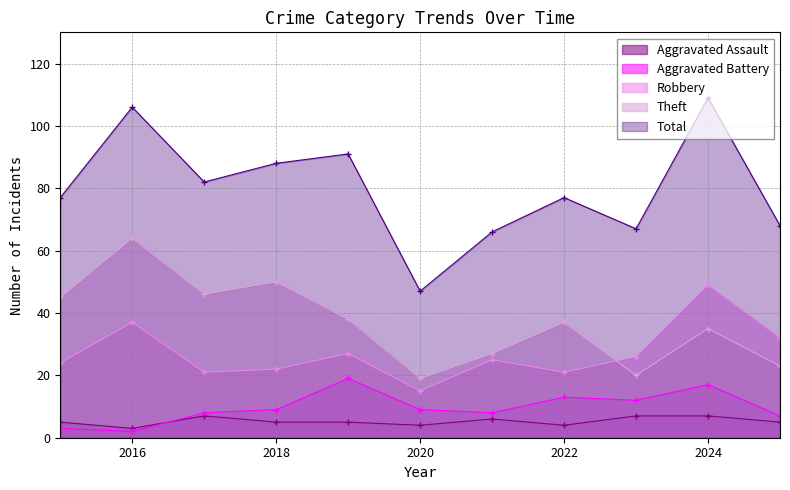

True or false: Theft and Total intersect in this chart.

False